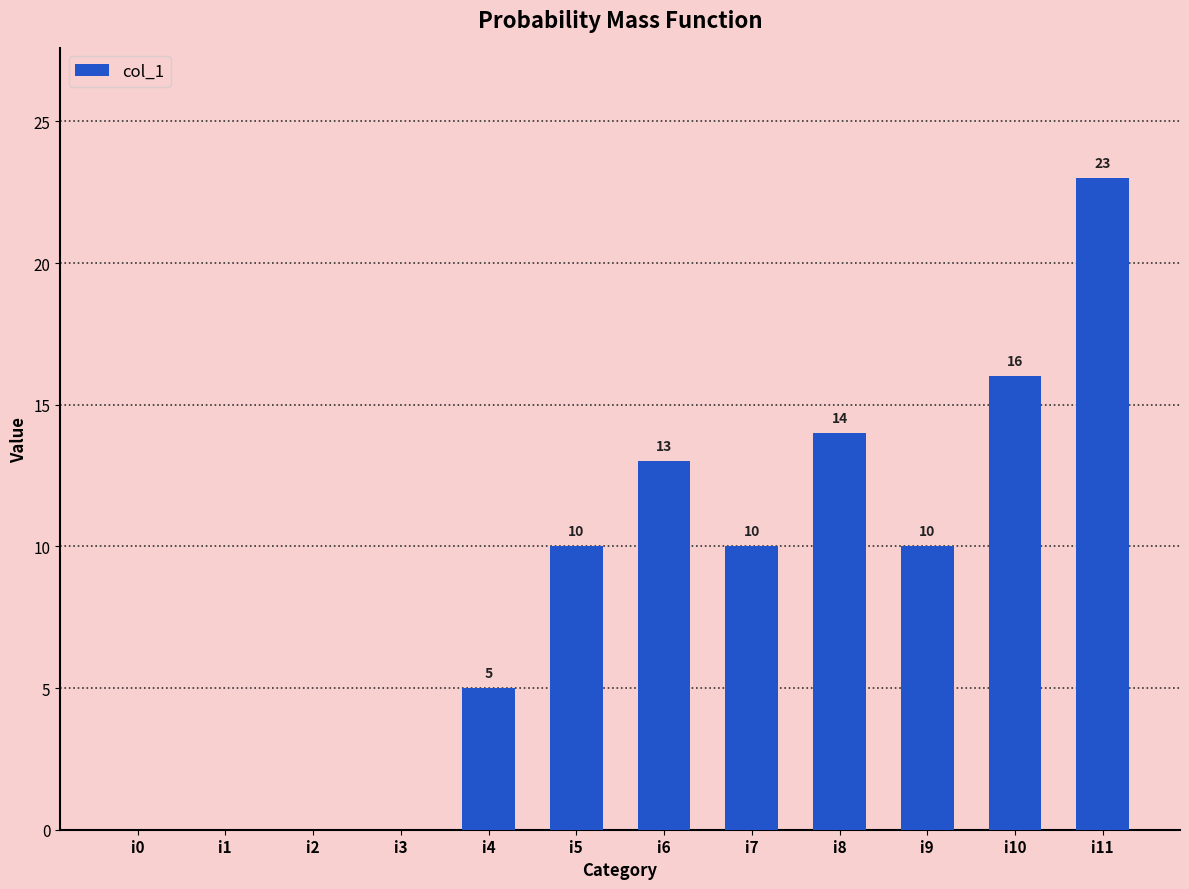

Are the bars horizontal?

No